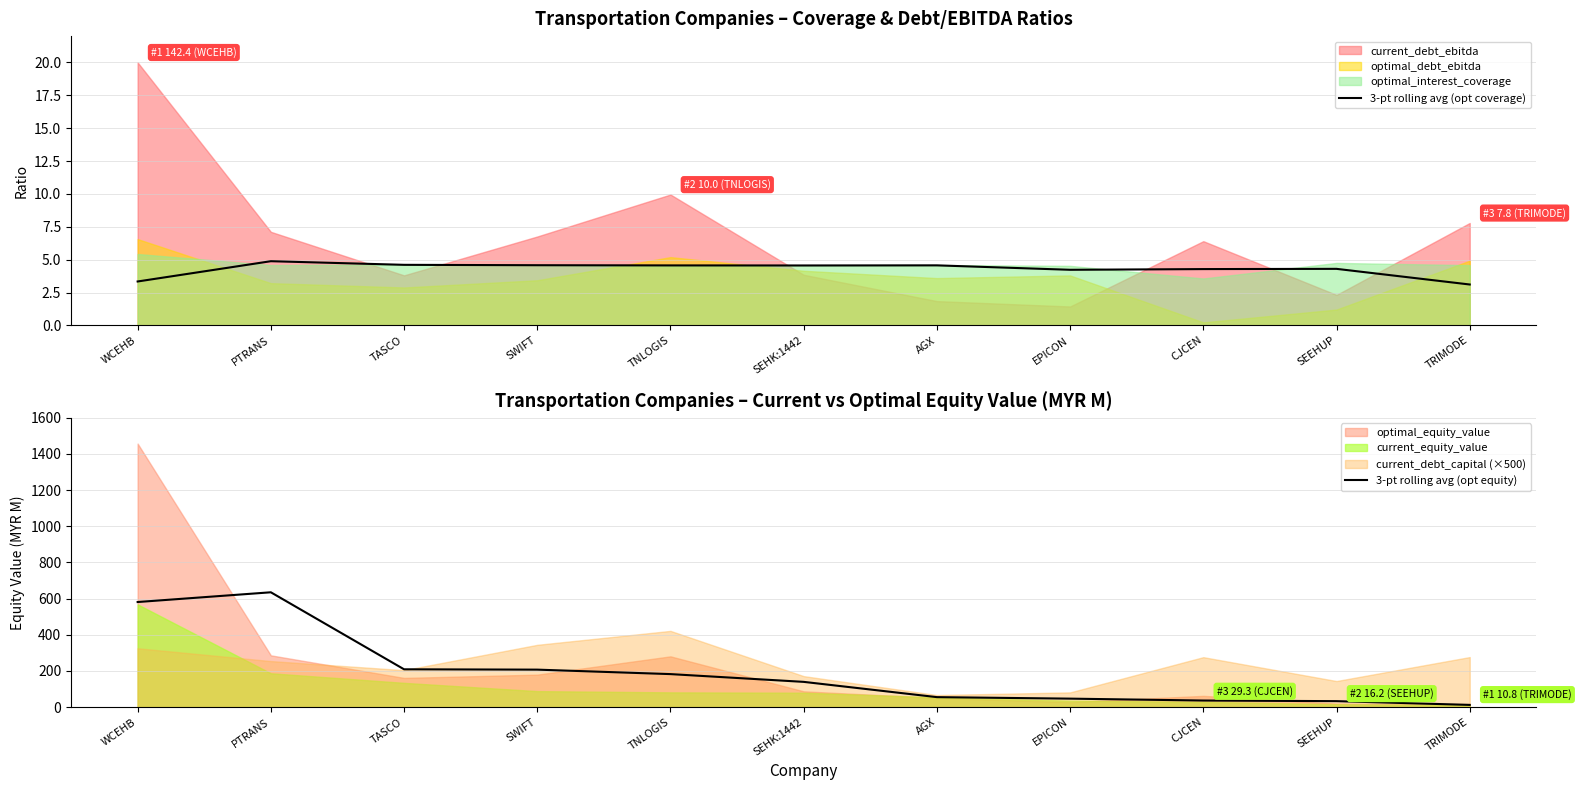

What is the difference between the maximum and minimum values in the 3-pt rolling avg (opt coverage) series?

1.8